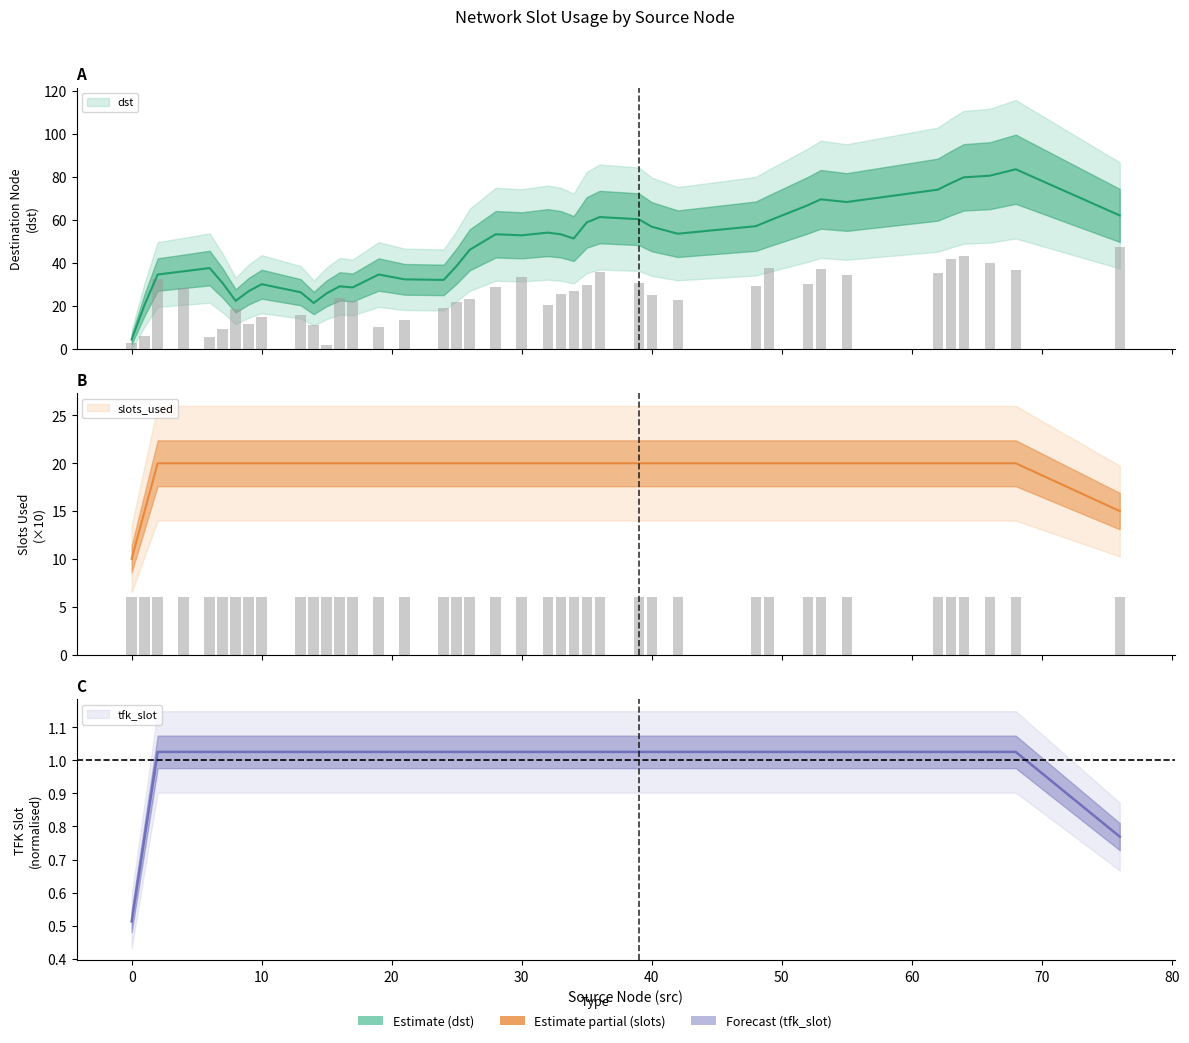

Which series has the widest spread of values?

dst